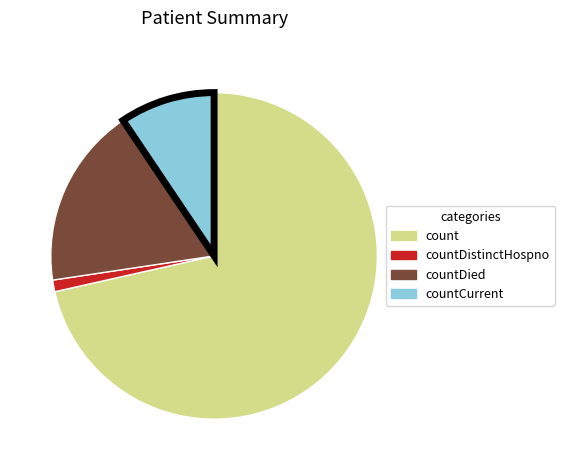

Do count and countDistinctHospno together represent more than half of the pie?

Yes